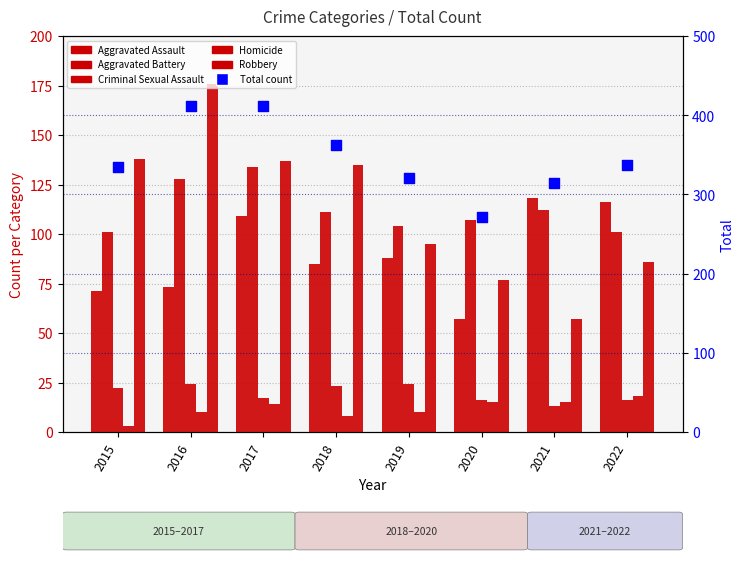

Which series reaches the minimum Y coordinate?

Homicide